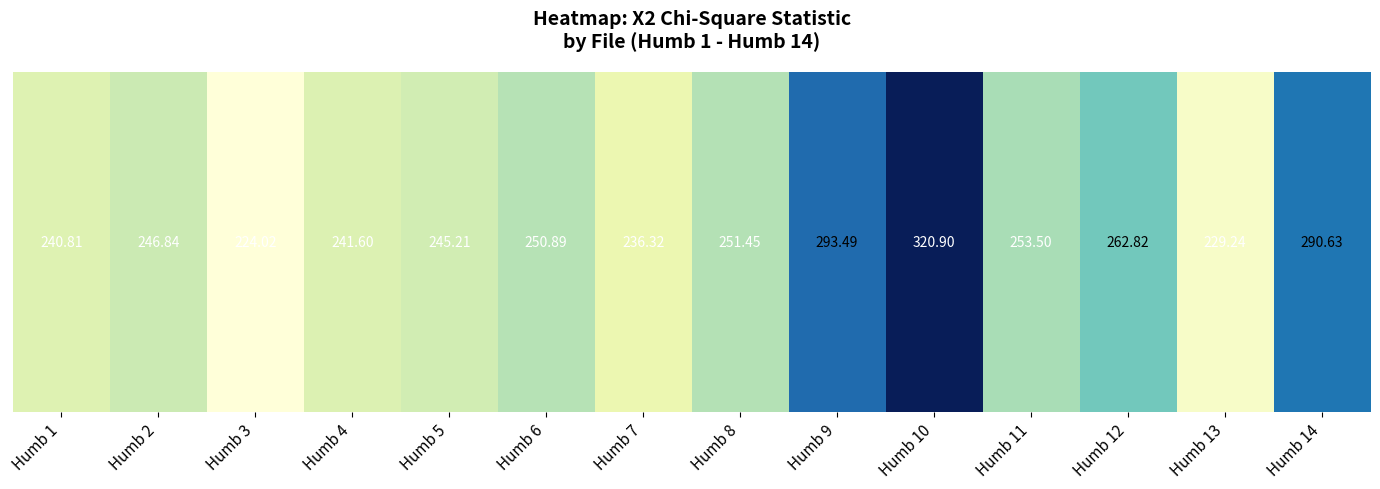

Reading left to right, transcribe all the data shown in this chart.

Humb 1=240.8	Humb 2=246.8	Humb 3=224.0	Humb 4=241.6	Humb 5=245.2	Humb 6=250.9	Humb 7=236.3	Humb 8=251.5	Humb 9=293.5	Humb 10=320.9	Humb 11=253.5	Humb 12=262.8	Humb 13=229.2	Humb 14=290.6